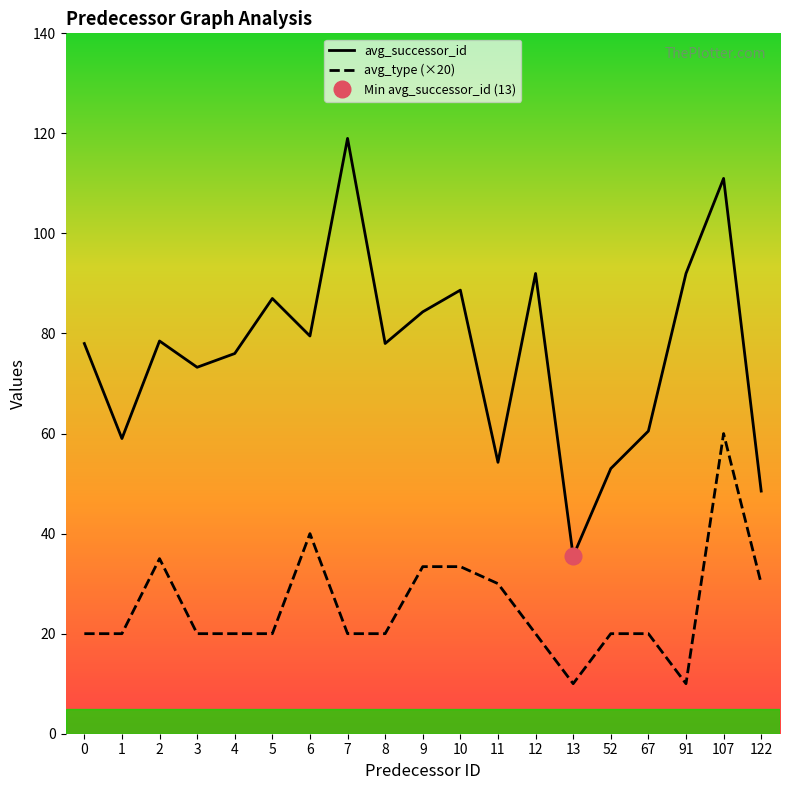

What is the value of the avg_successor_id point at the 16th from the left?

60.5